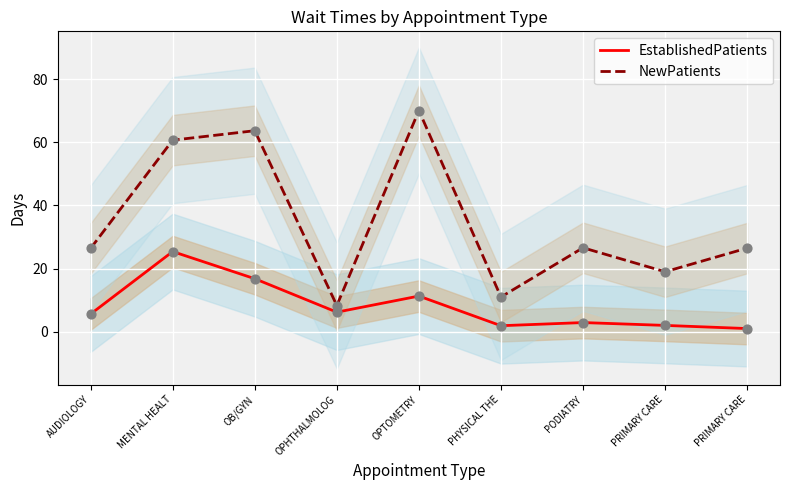

What is the total value across all series at PHYSICAL THE?

12.9